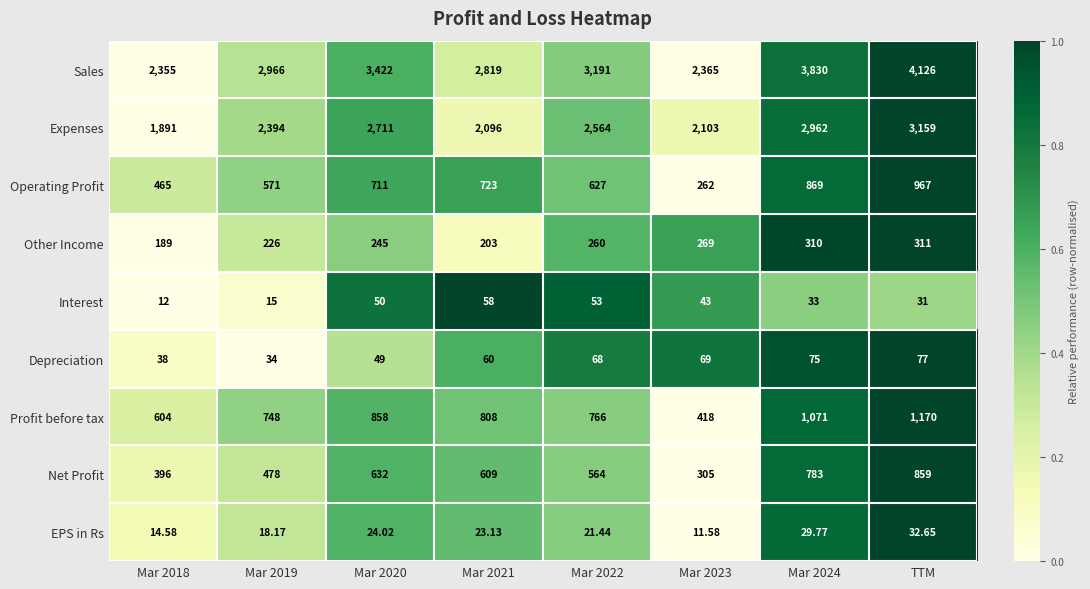

How many data points does each series have?

8